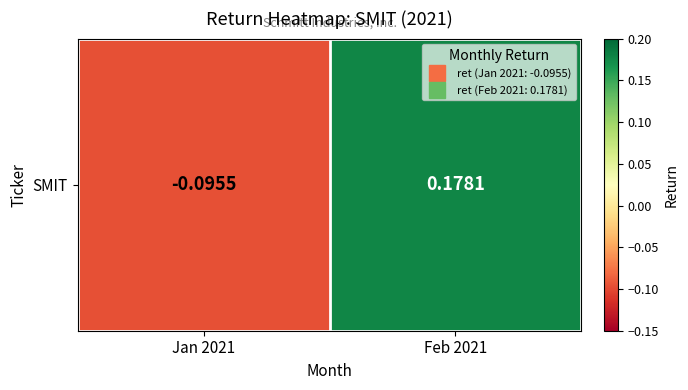

Count the values in the range 0 to 1.

1